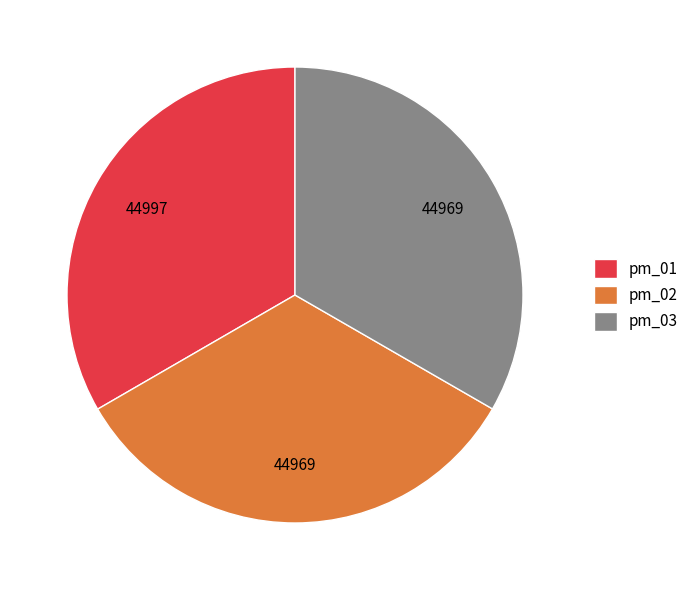

Does pm_02 represent more than half of the total?

No